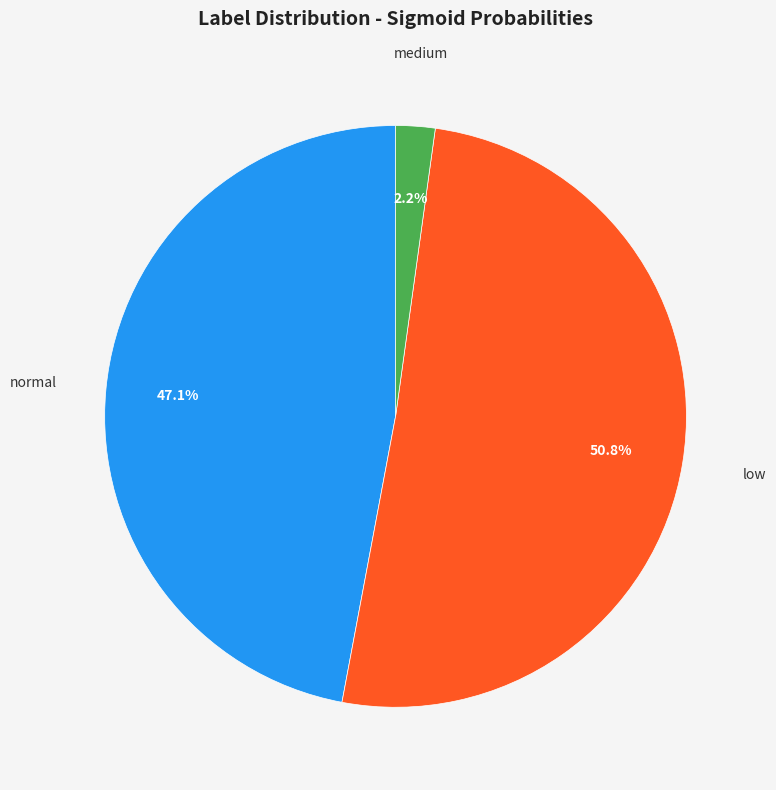

Is there a majority slice in this chart?

Yes